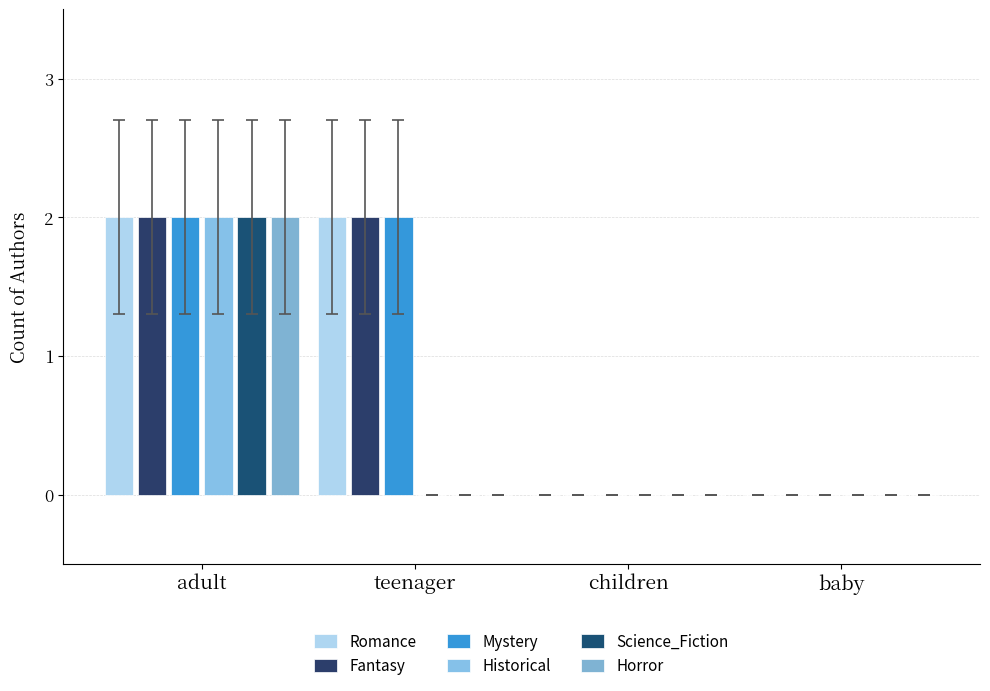

What is the sum of the Romance values at adult and children?

2